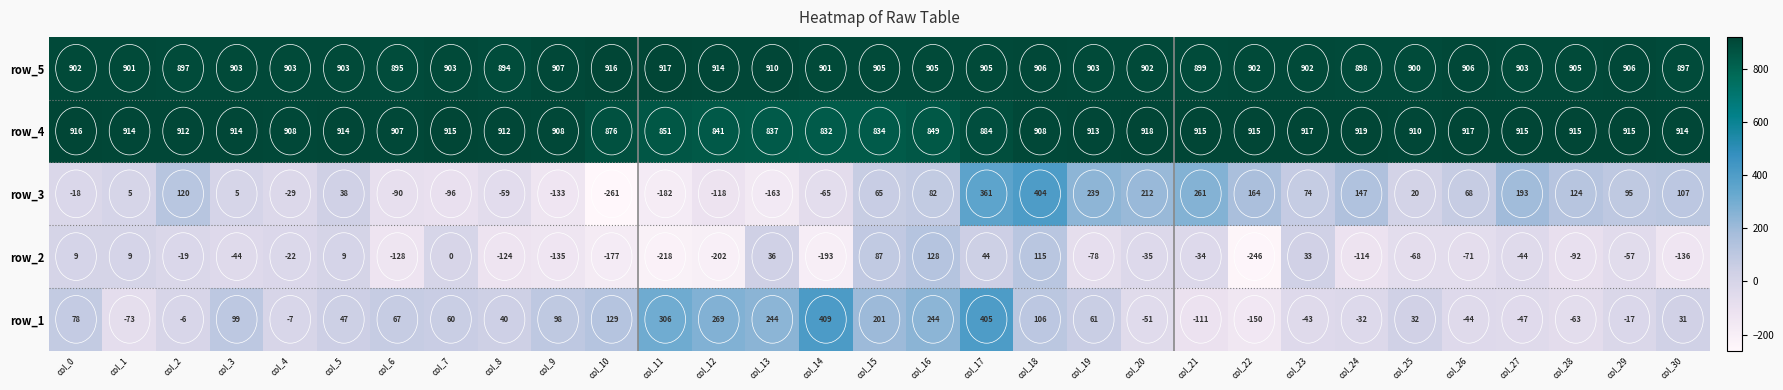

At which label does row_2 reach its minimum?

col_22